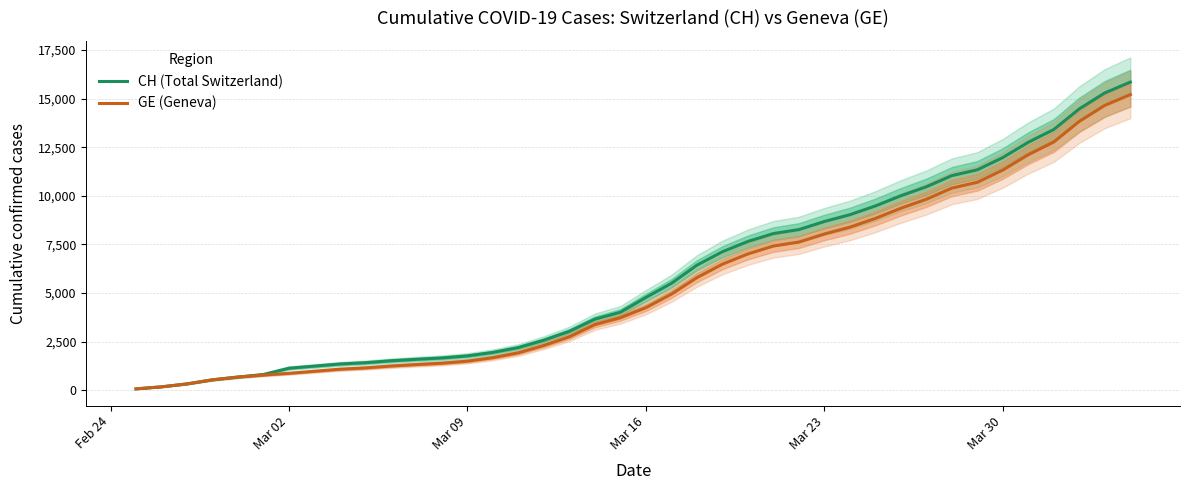

What is the highest value of the CH (Total Switzerland) series?

15850